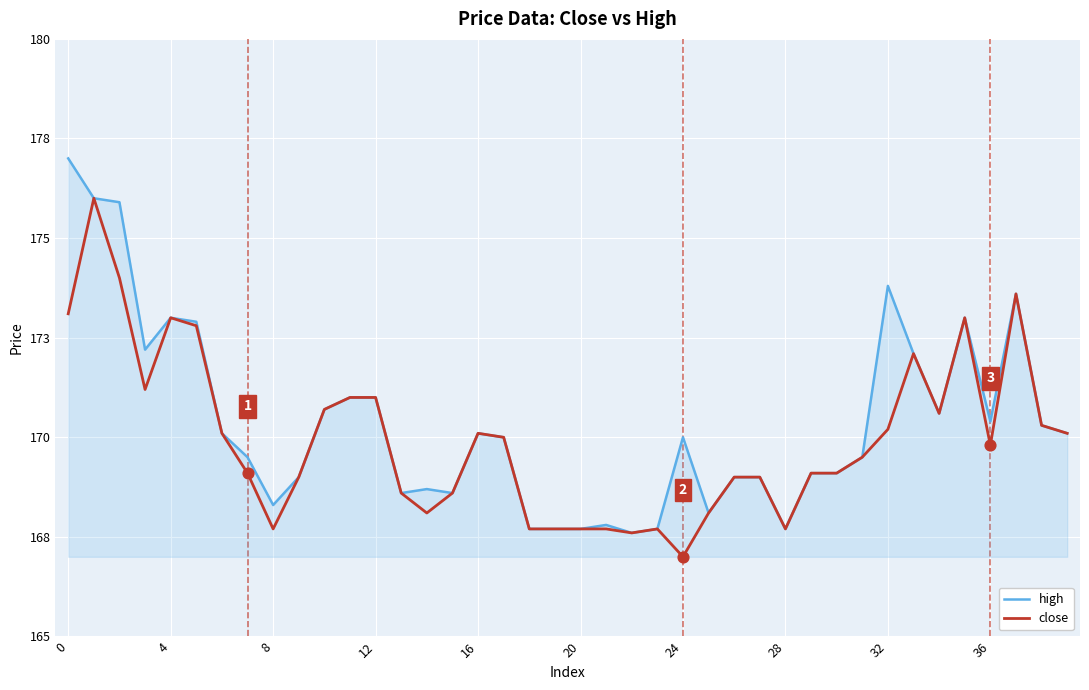

Which series has the largest total across all categories?

high